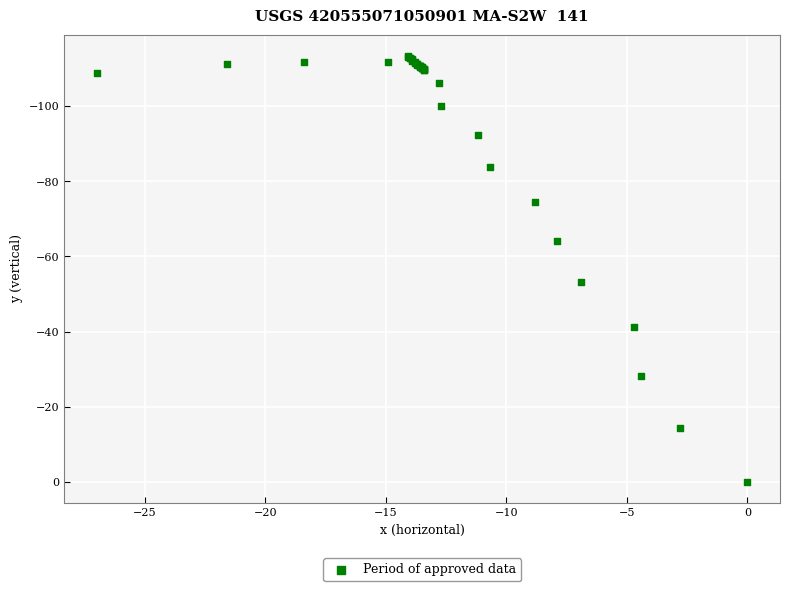

What Y value in the scatter plot is closest to -56?

-53.1